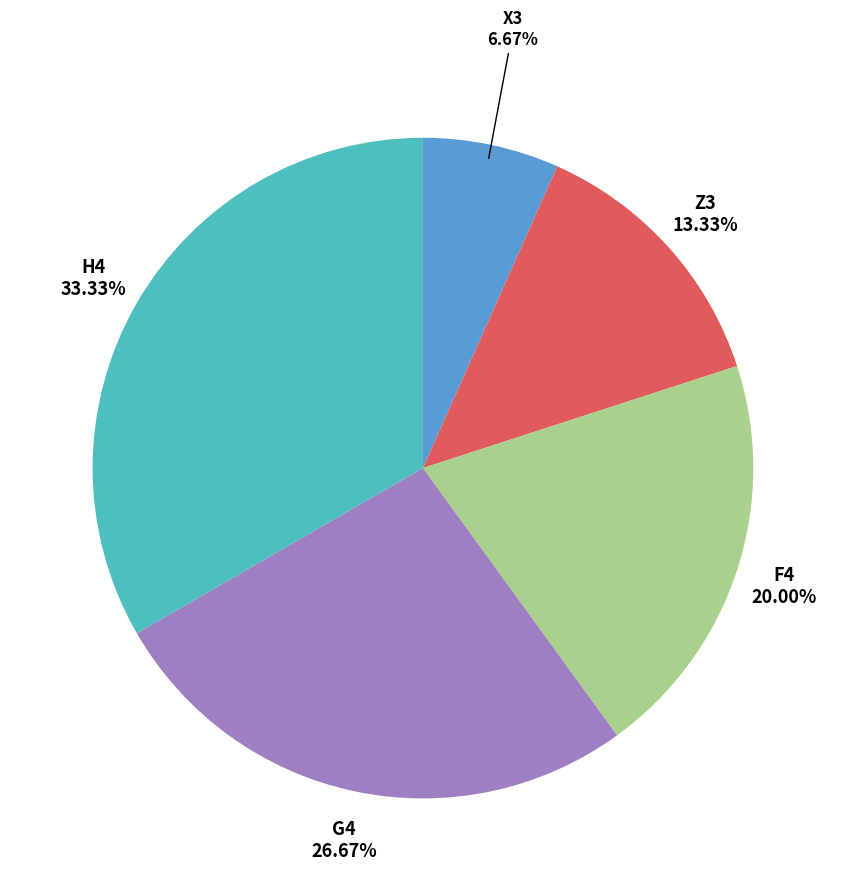

To the nearest percent, what is the difference between the H4 and Z3 slice percentages?

20%